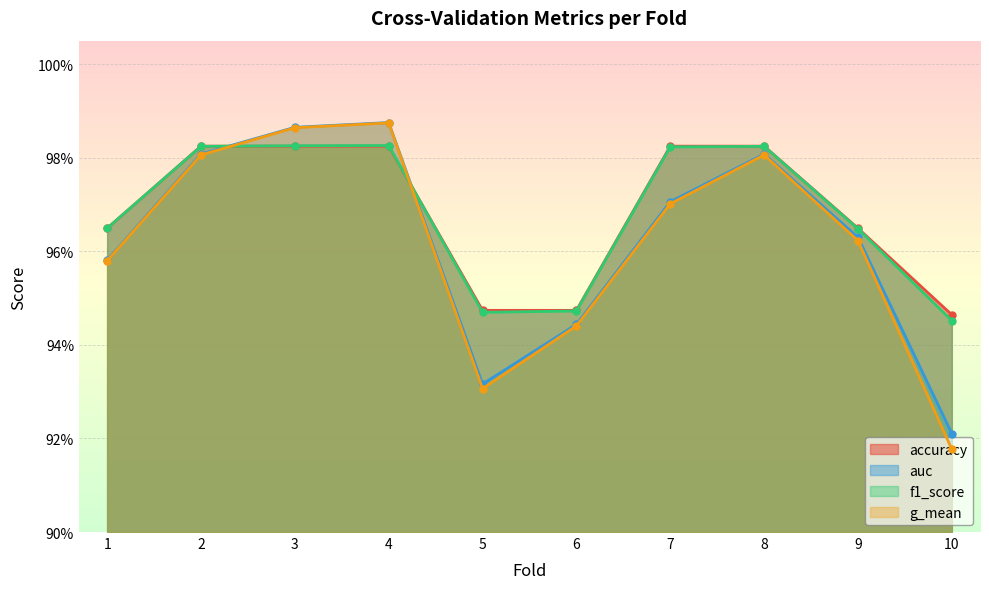

Does the chart display data point markers on the line(s)?

Yes